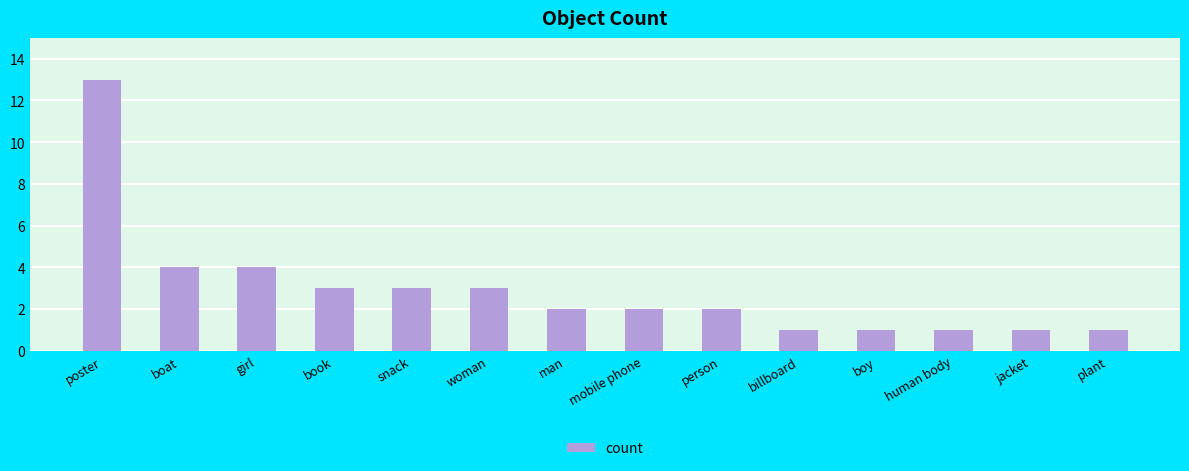

Which category has the highest value across all series?

poster